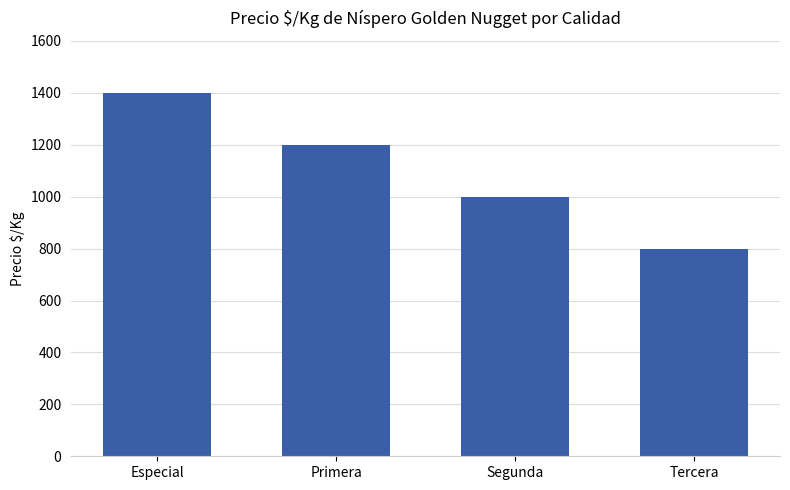

Between Especial and Tercera, which is larger?

Especial